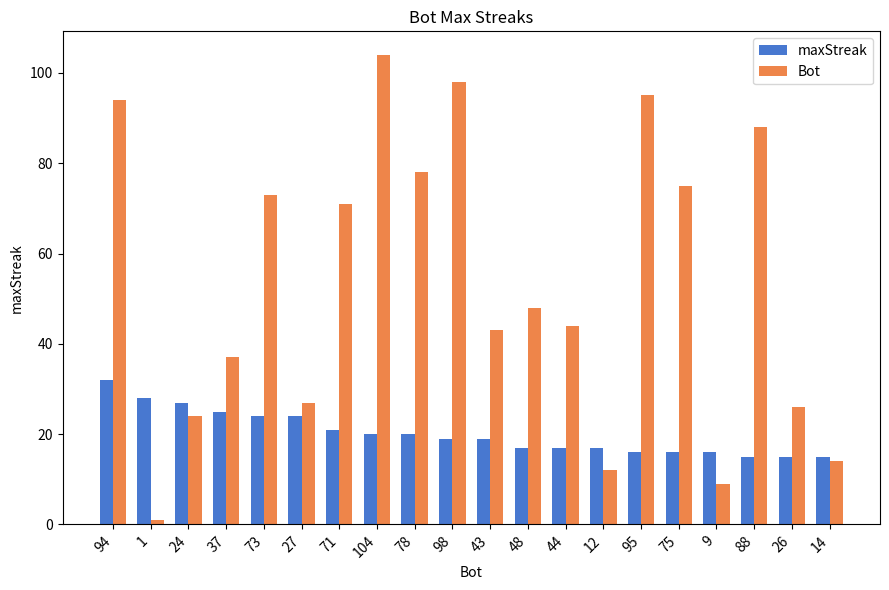

Is the value of Bot at 1 greater than the value of maxStreak at 88?

No